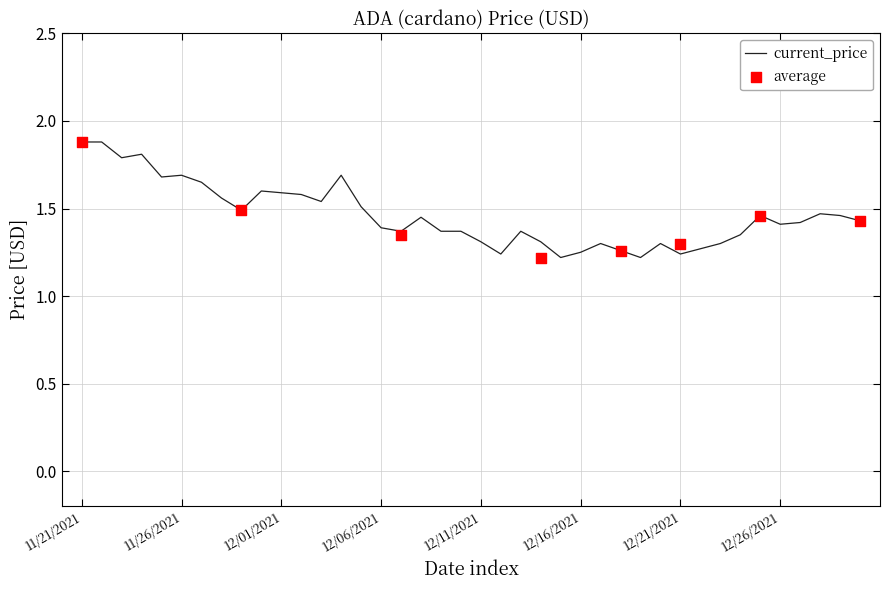

What is the ratio of the value at 12/27/2021 to the value at 12/30/2021?

1.0